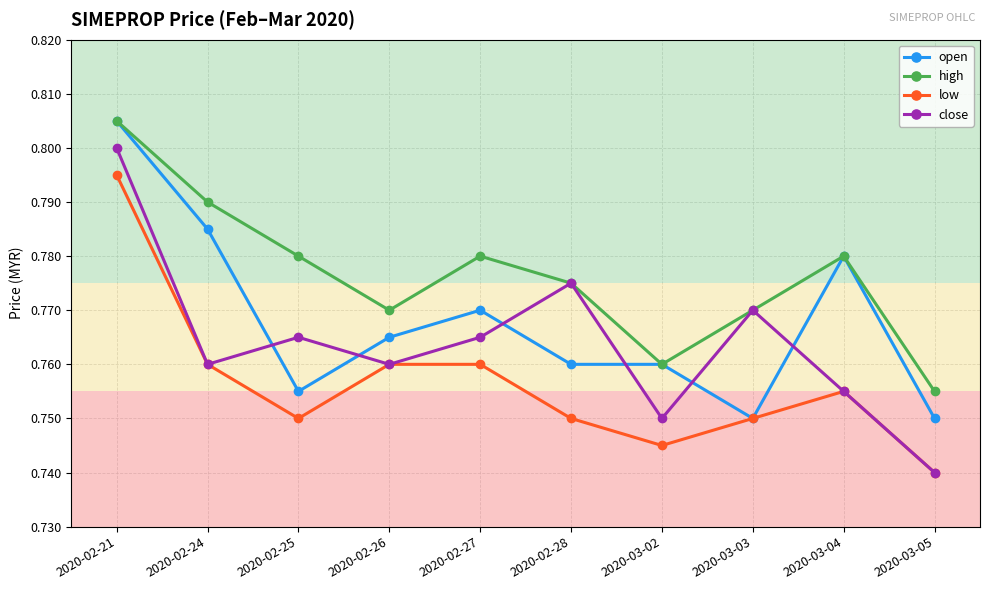

How many times do open and close cross each other?

6